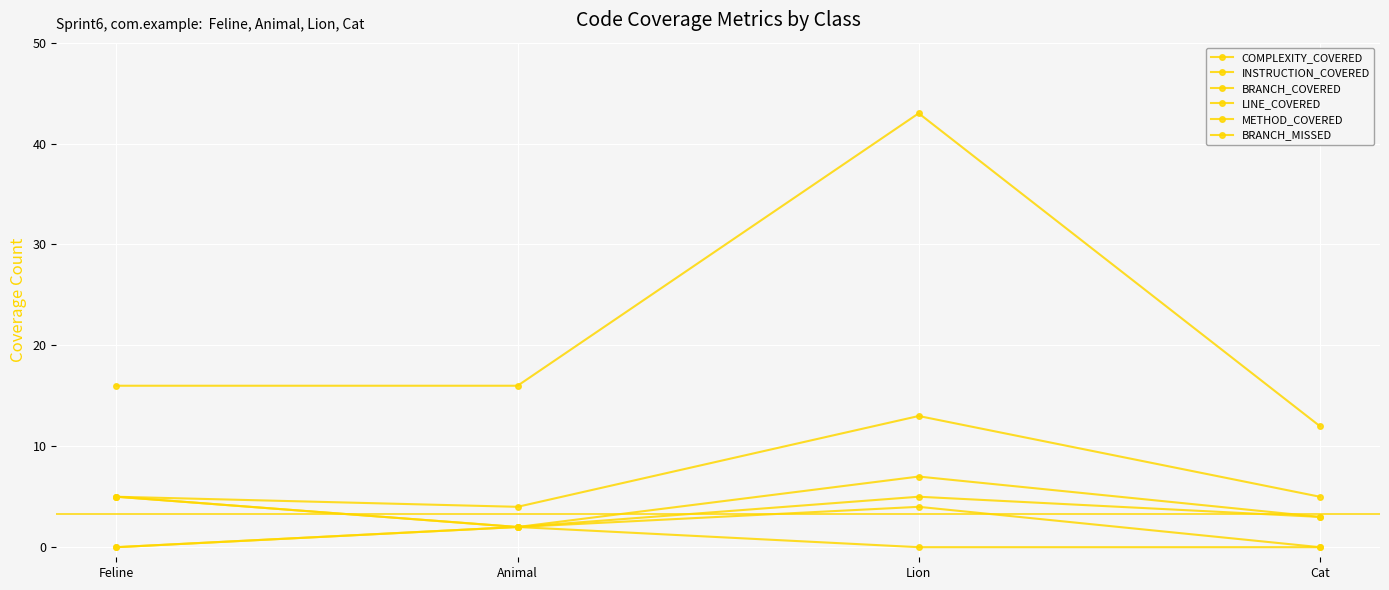

At how many categories does at least one series exceed 0?

4